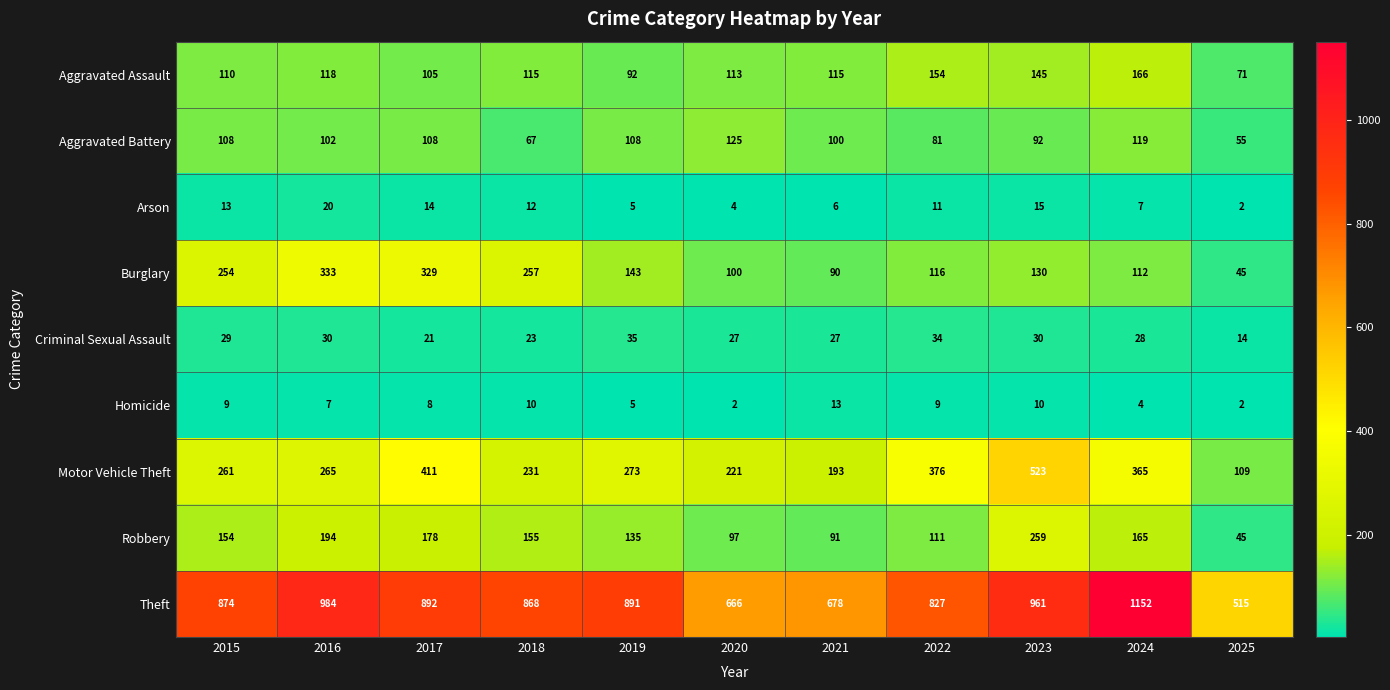

How many data points does each series have?

11